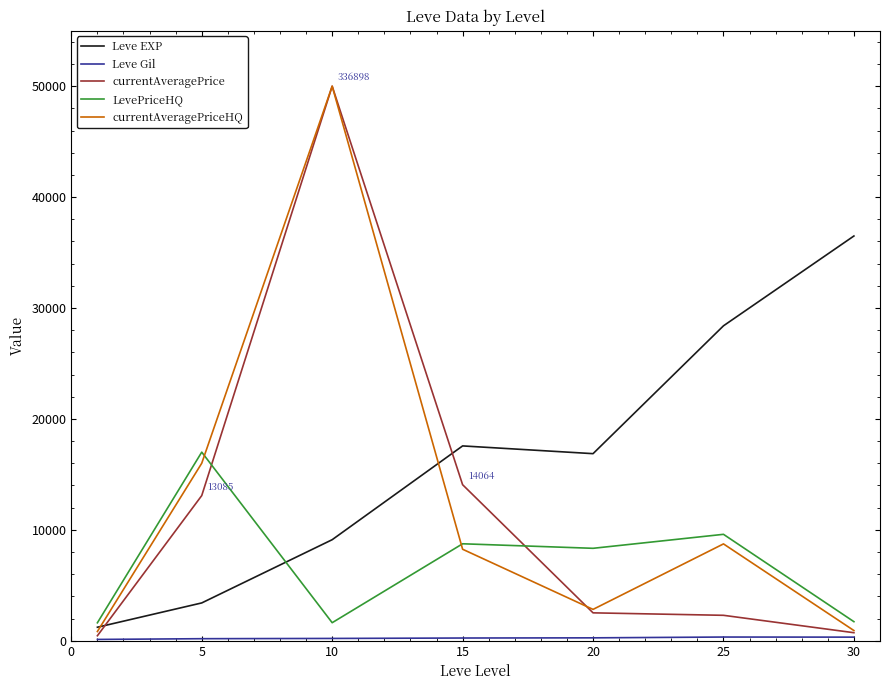

What is the smallest value displayed?

113.3